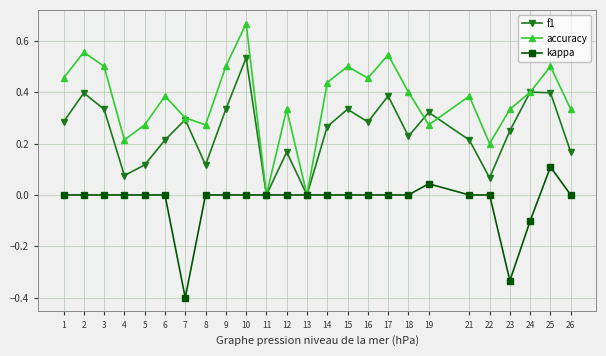

Rank the series by their maximum value, from lowest to highest.

kappa, f1, accuracy